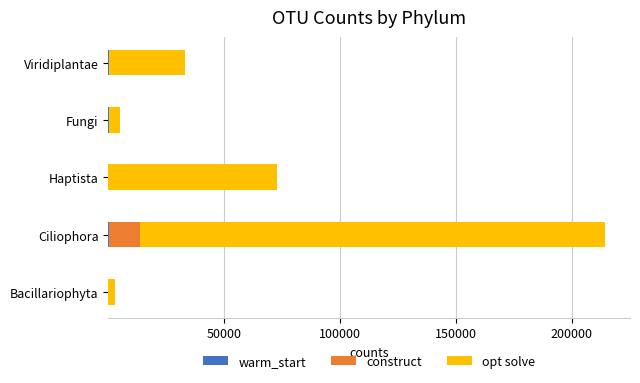

At which category is the sum across all series the highest?

Ciliophora